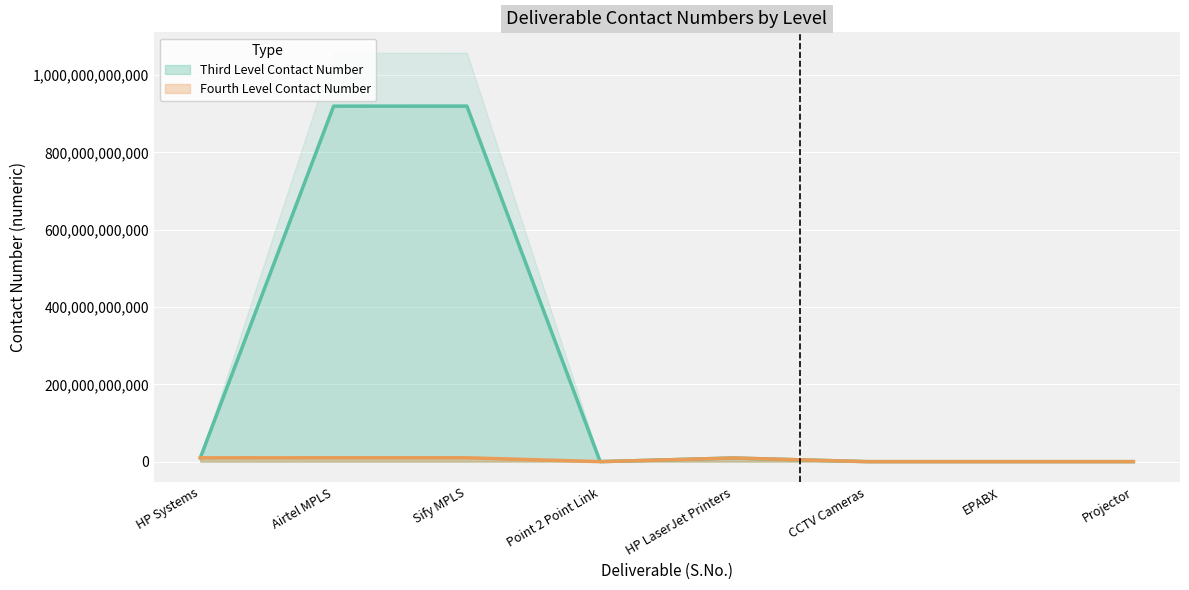

What is the maximum value shown in the chart?

919962050547